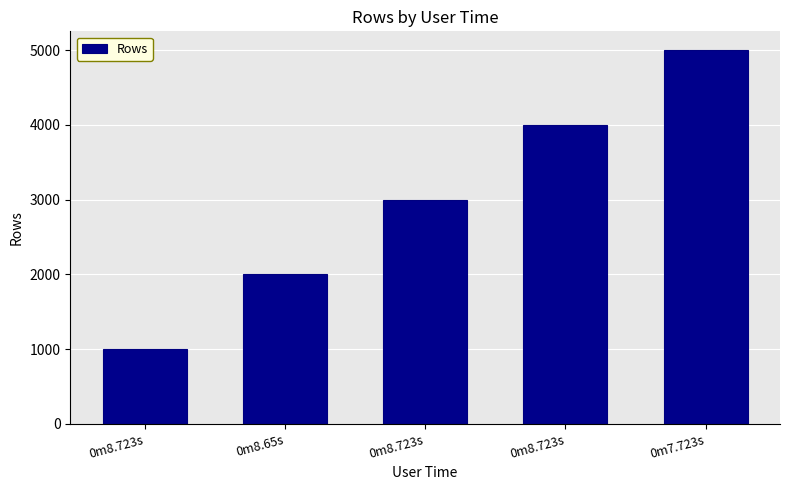

At which category does the chart reach its minimum across all series?

0m8.723s